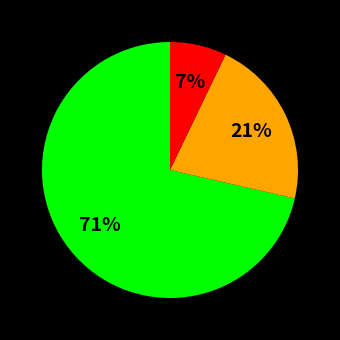

To the nearest percent, what is the average slice percentage?

33%